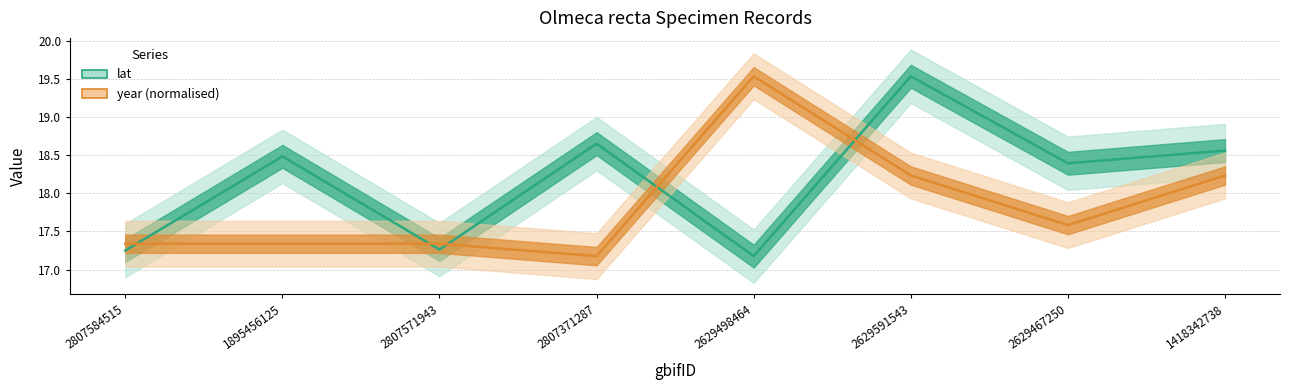

What is the average value of the lat series?

18.2